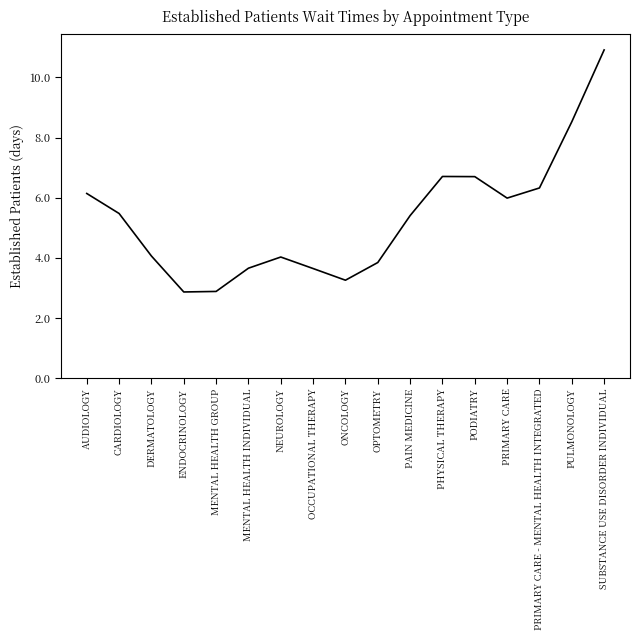

Where does the data first go above 5?

AUDIOLOGY